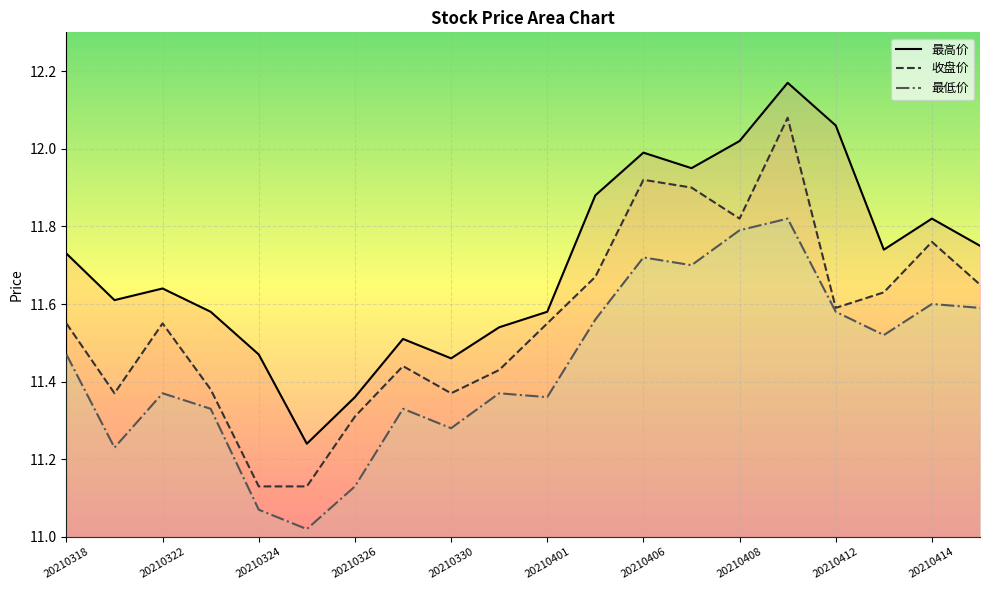

How many interior local peaks does the 收盘价 series have?

5